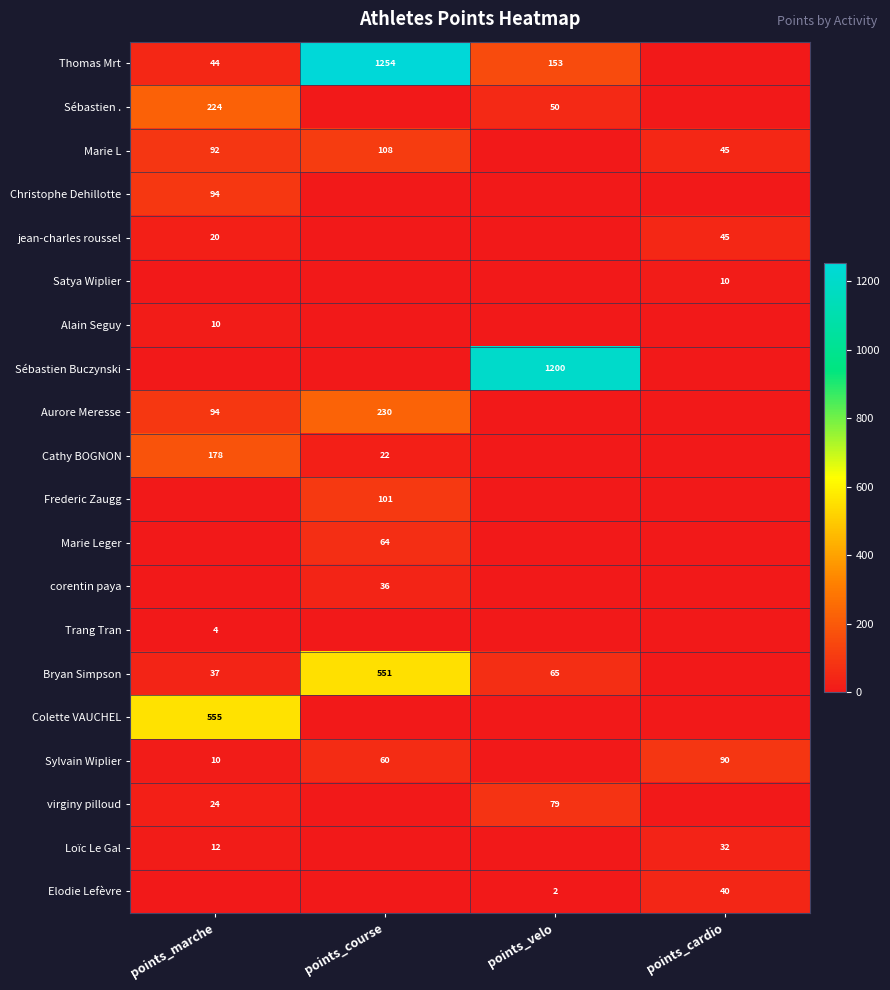

True or false: Thomas Mrt has a value of 1735 at points_course.

False